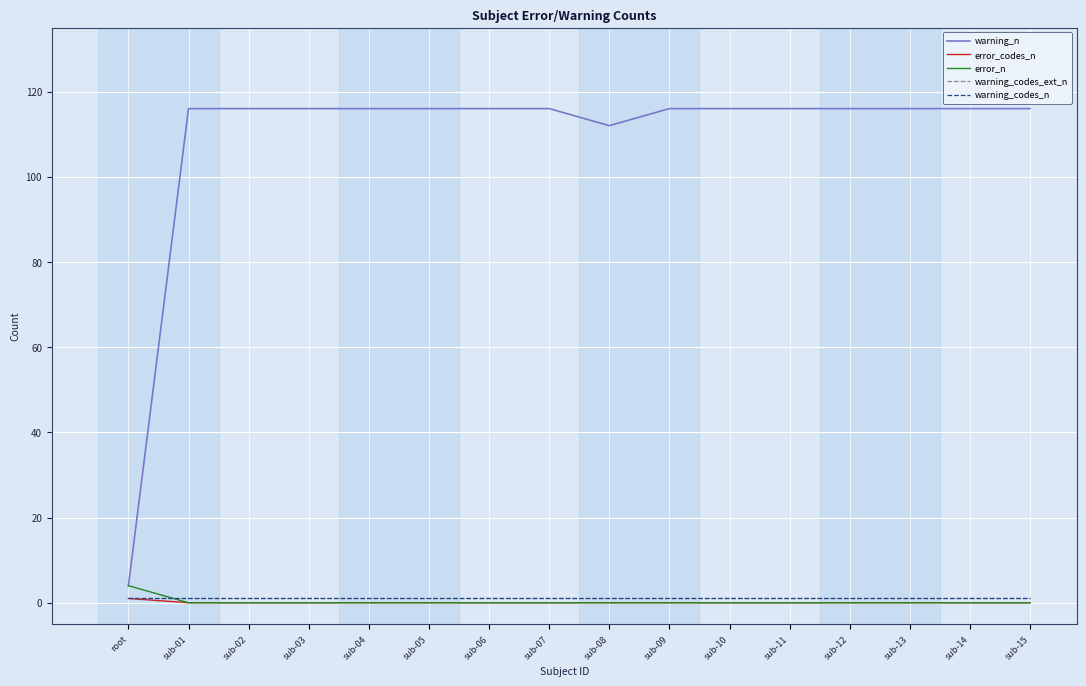

Which series has the largest range (max minus min)?

warning_n